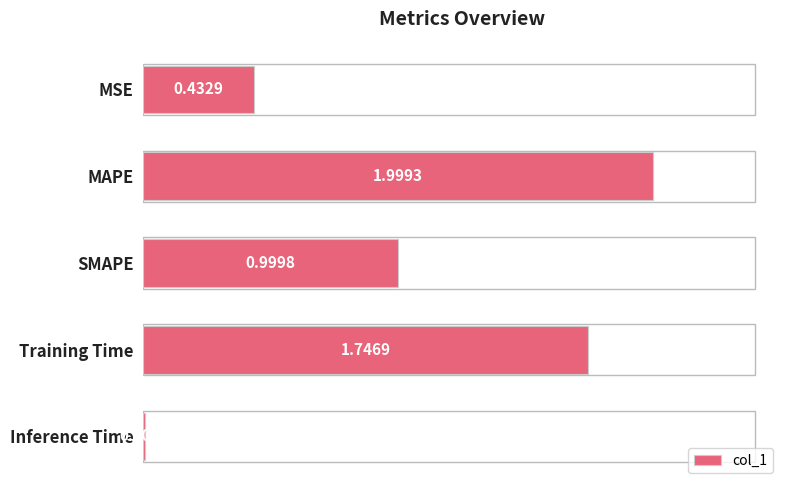

What is the sum of all values?

5.2